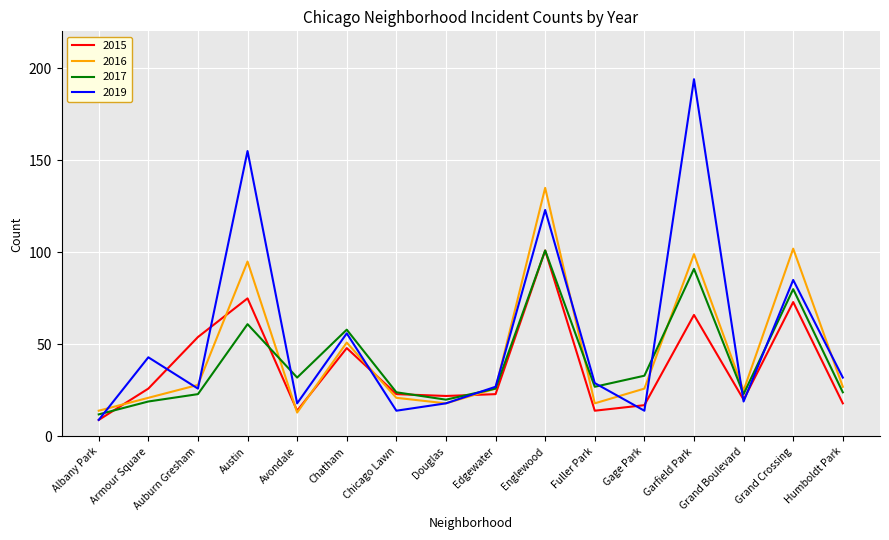

What position from the right is Gage Park?

5